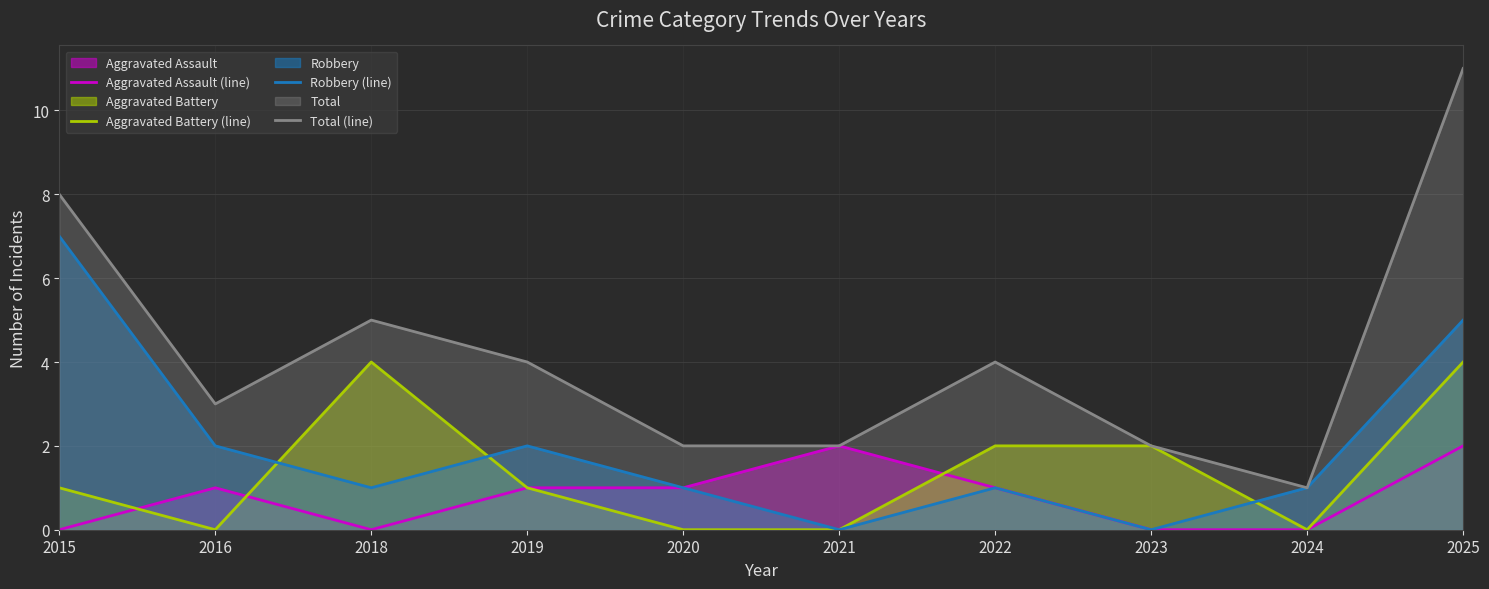

What are all the series names shown in the legend?

Aggravated Assault (line), Aggravated Battery (line), Robbery (line), Total (line)